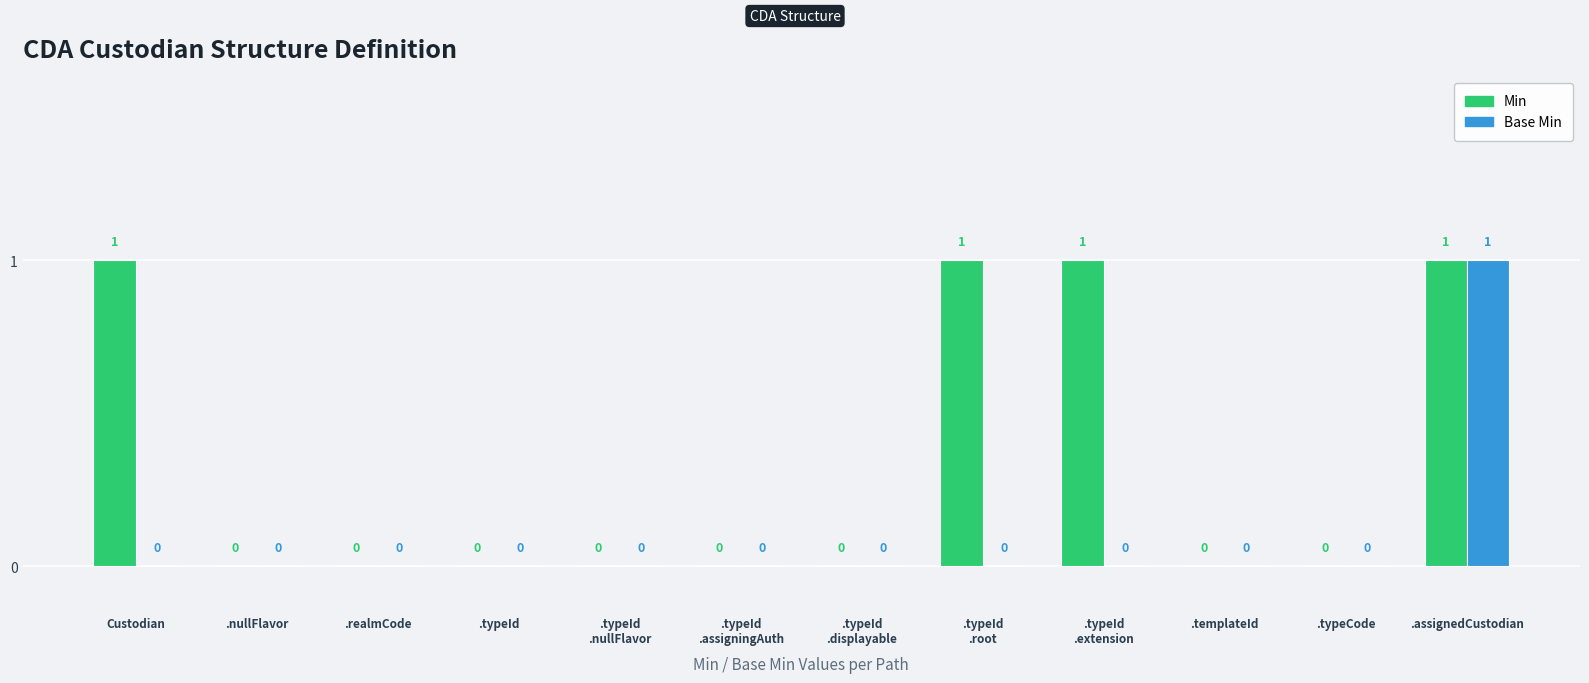

What are all the series names shown in the legend?

Min, Base Min